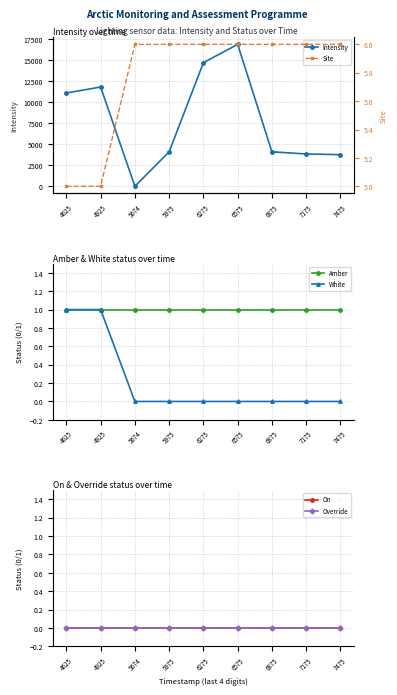

Is this an area chart (filled region under the line)?

No